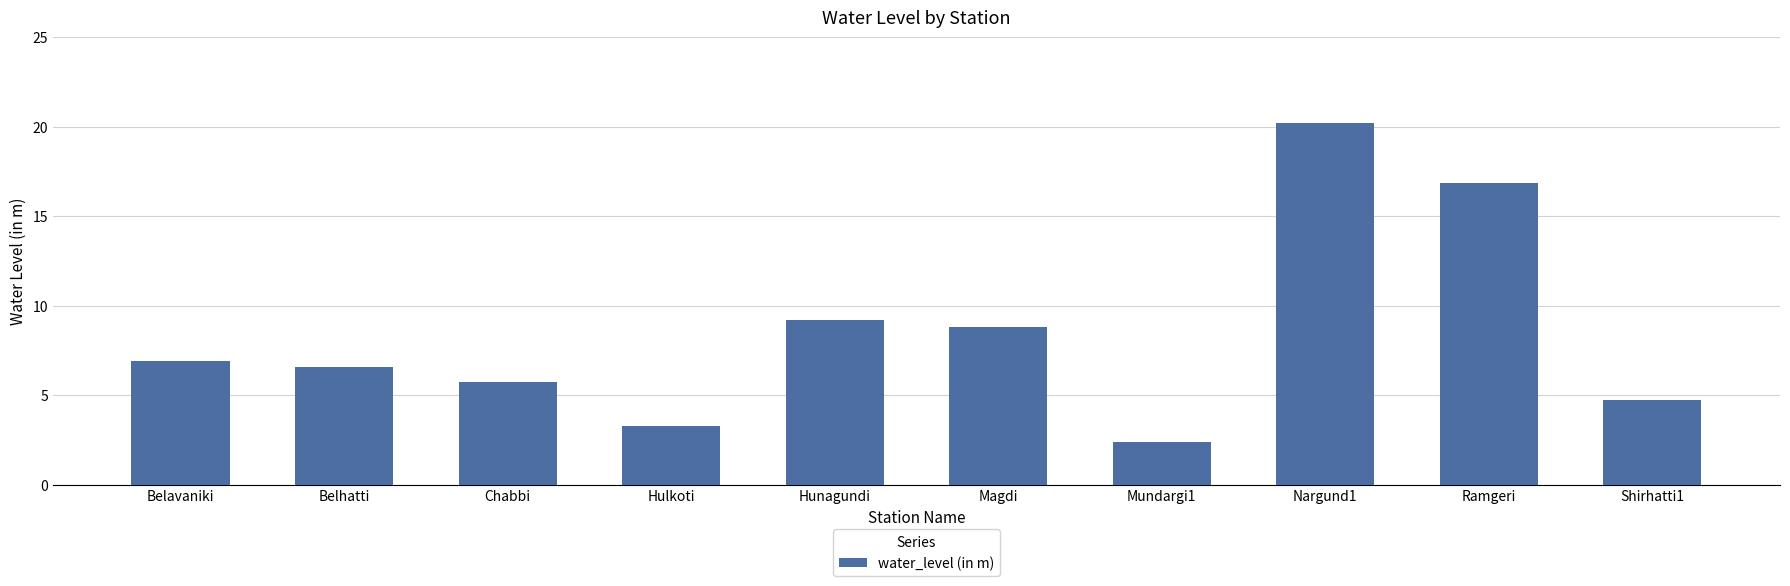

At which label does the data first exceed 6?

Belavaniki